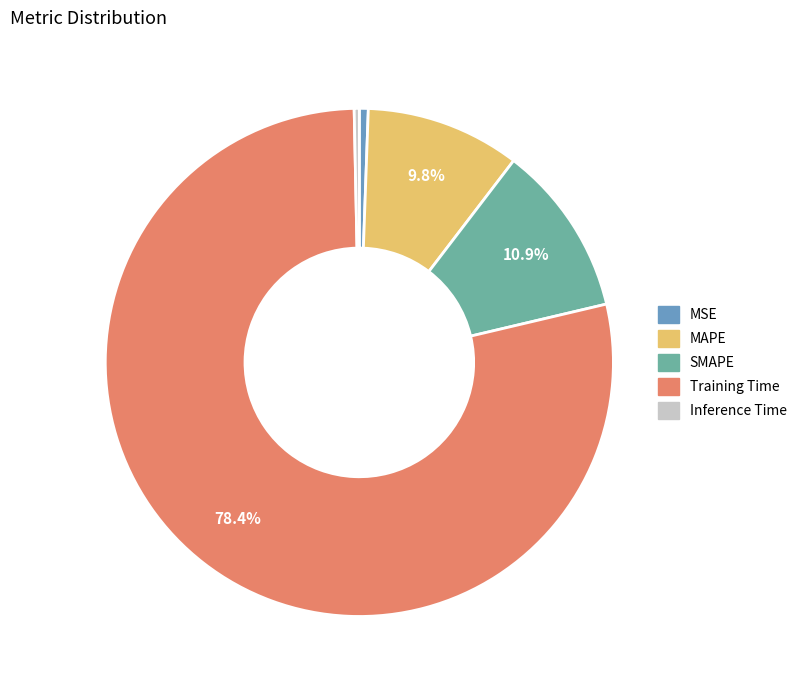

What is the largest slice in the pie chart?

Training Time